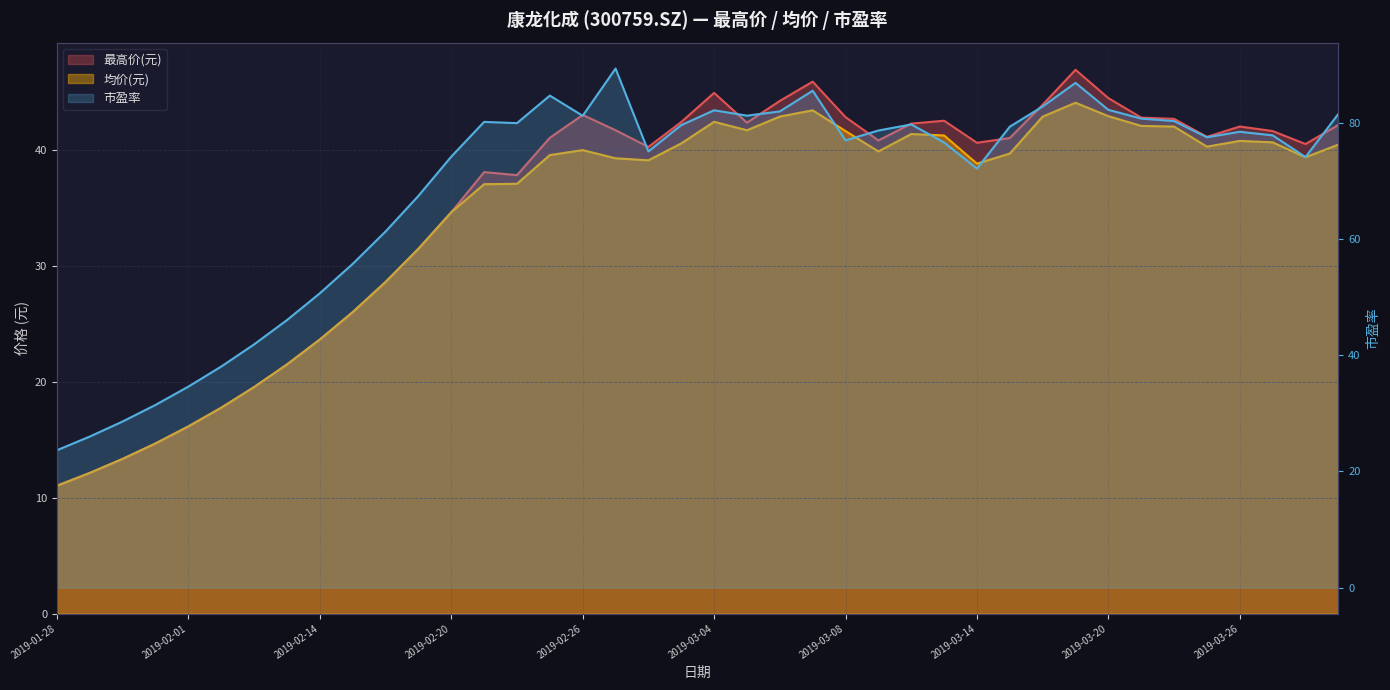

How many data points in 最高价(元) are less than 41?

19